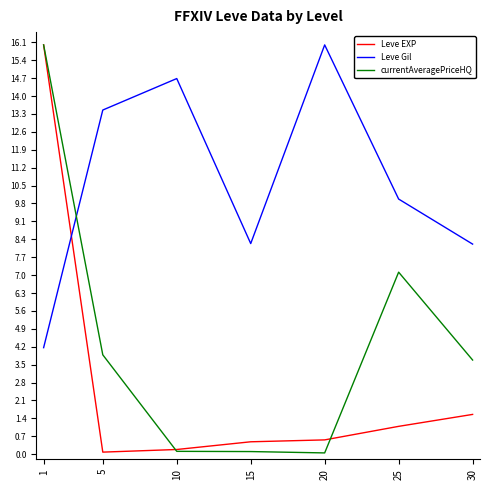

Where is Leve EXP nearest to the value 8?

30